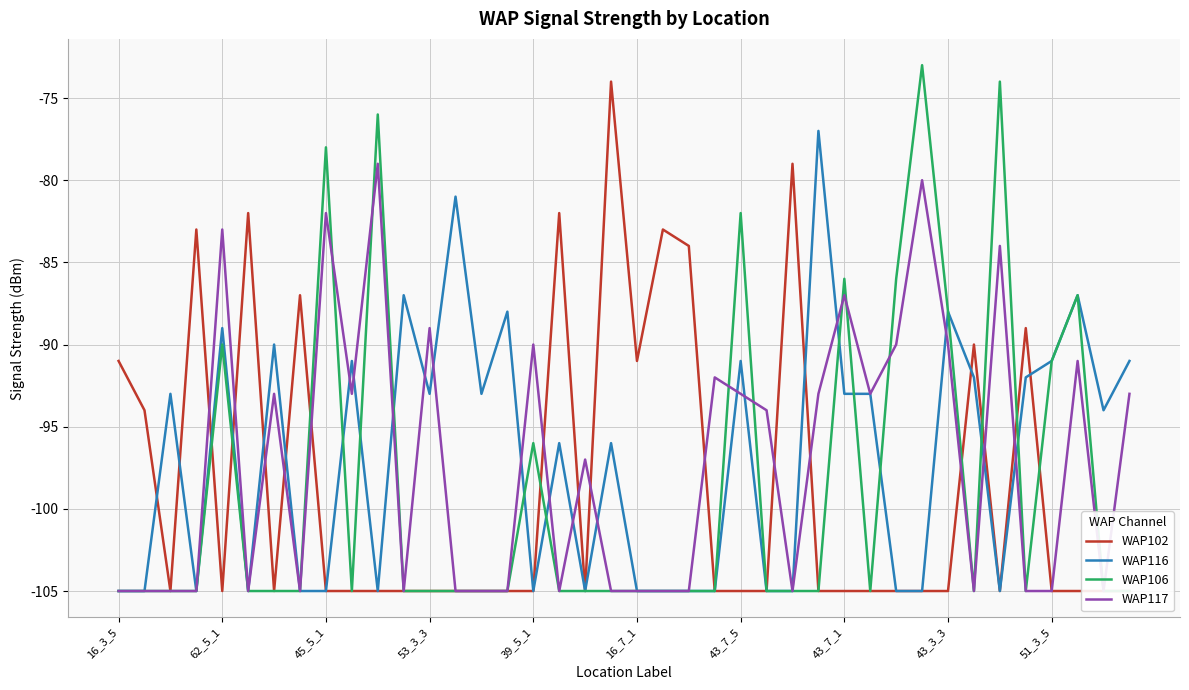

What is the highest value of the WAP116 series?

-77